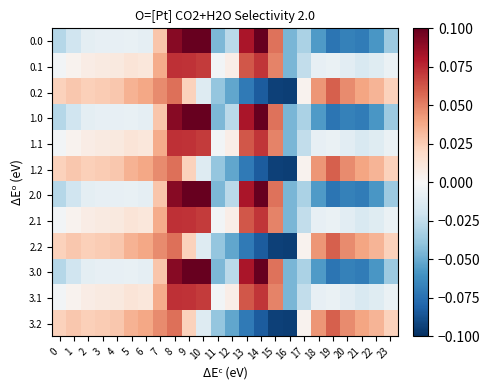

Count the number of data series in this chart.

12